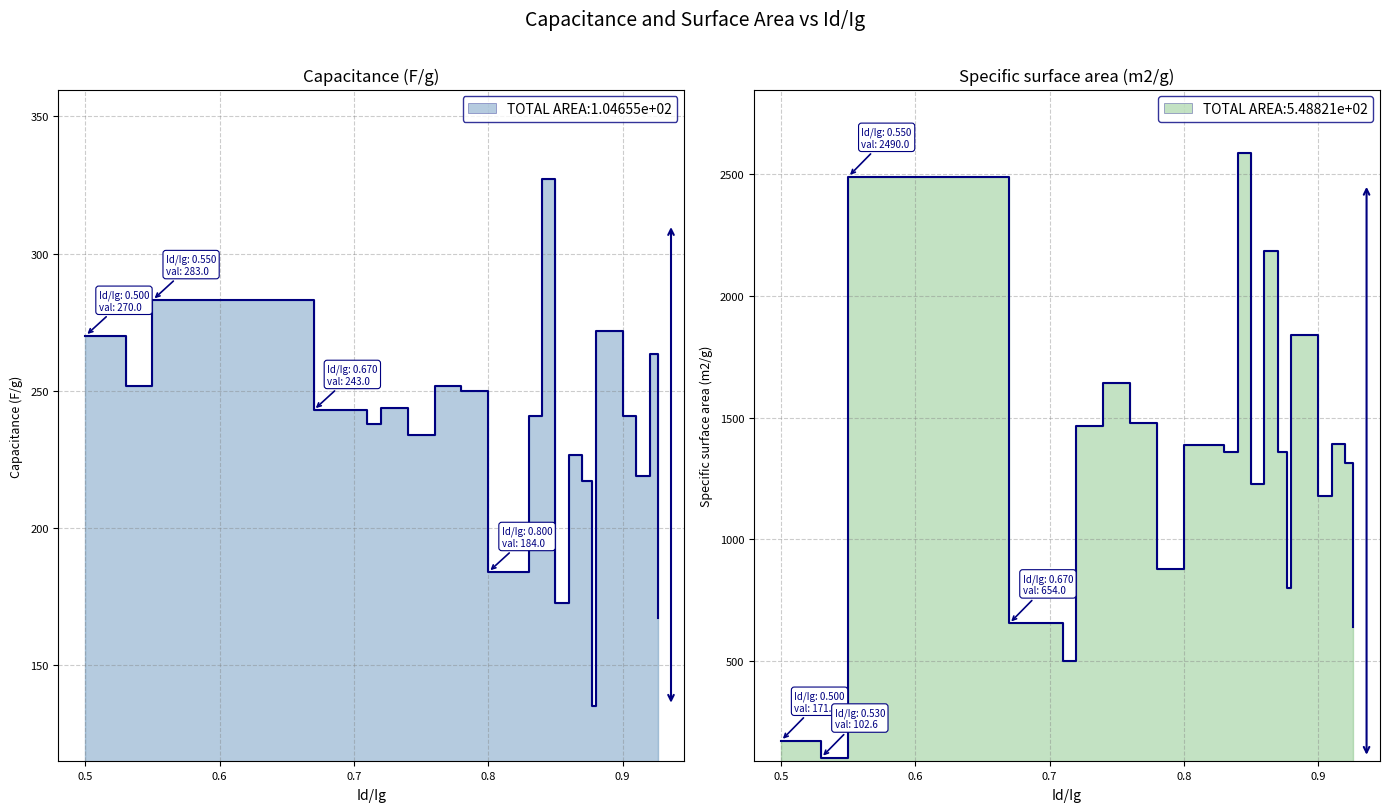

Reading left to right, what are all the values shown in this chart?

Capacitance (F/g): 270.0	251.7	283.0	243.0	238.0	243.7	234.0	251.8	250.0	184.0	240.8	327.0	172.7	226.7	217.2	135.4	271.7	241.0	219.0	263.2	167.1
Specific surface area (m2/g): 171.6	102.6	2490.0	654.0	498.5	1467.5	1642.0	1478.0	878.2	1387.2	1358.7	2590.0	1228.2	2185.0	1358.2	799.0	1839.0	1180.0	1393.5	1312.2	638.5